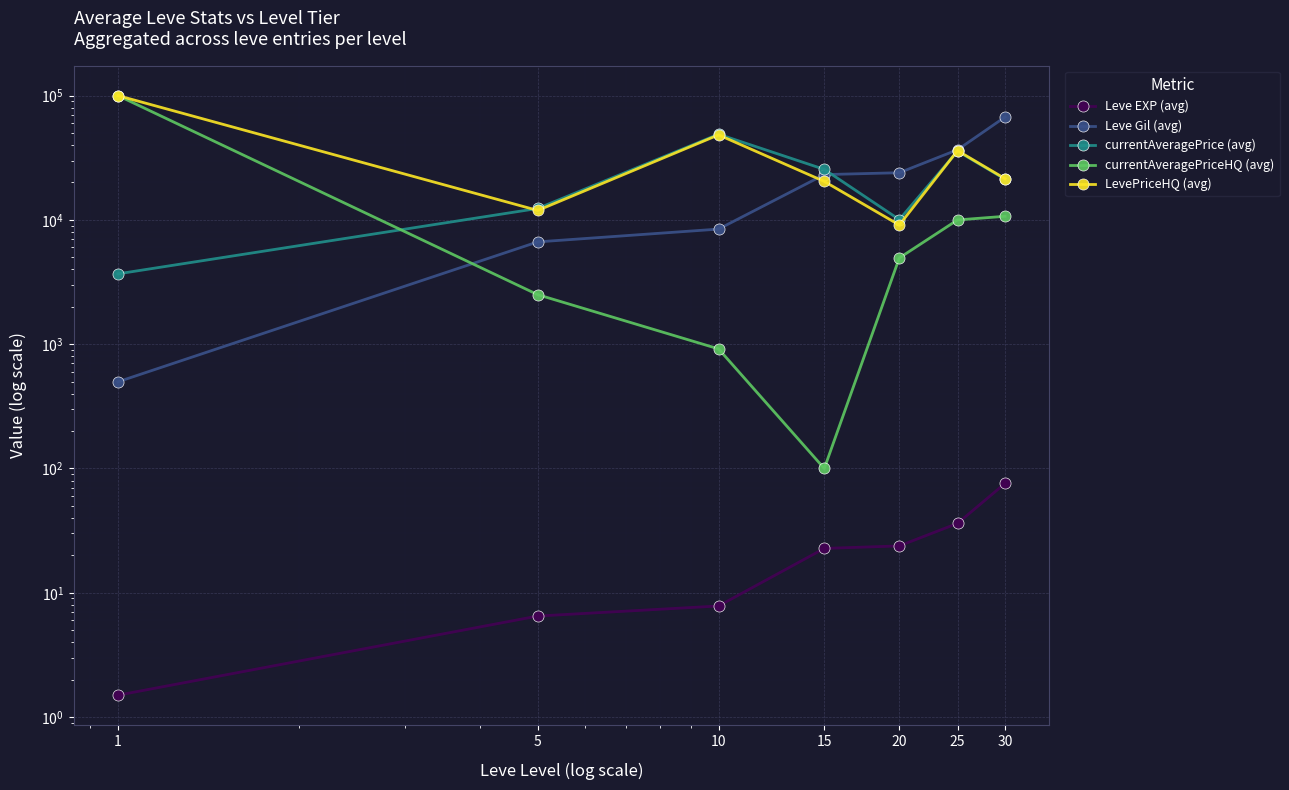

True or false: currentAveragePriceHQ (avg) and LevePriceHQ (avg) cross at least once.

False